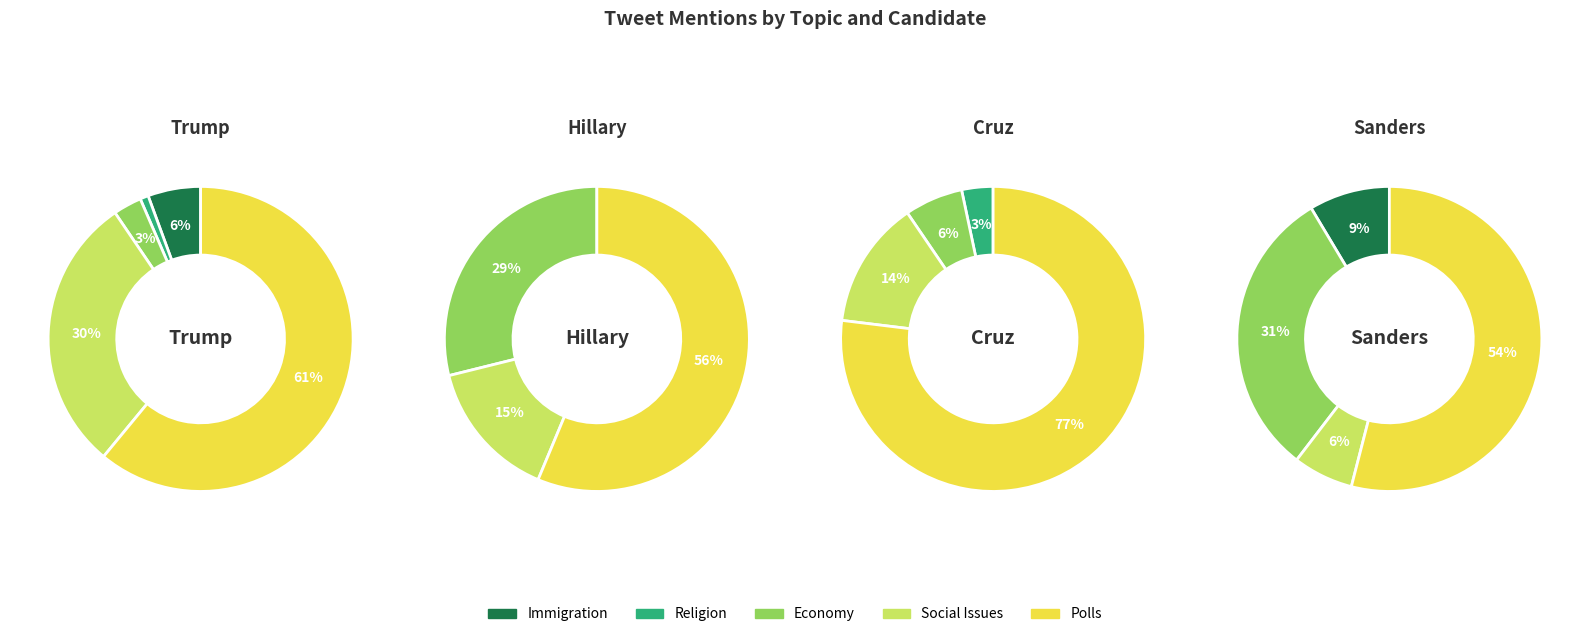

How many slices are in this pie chart?

5